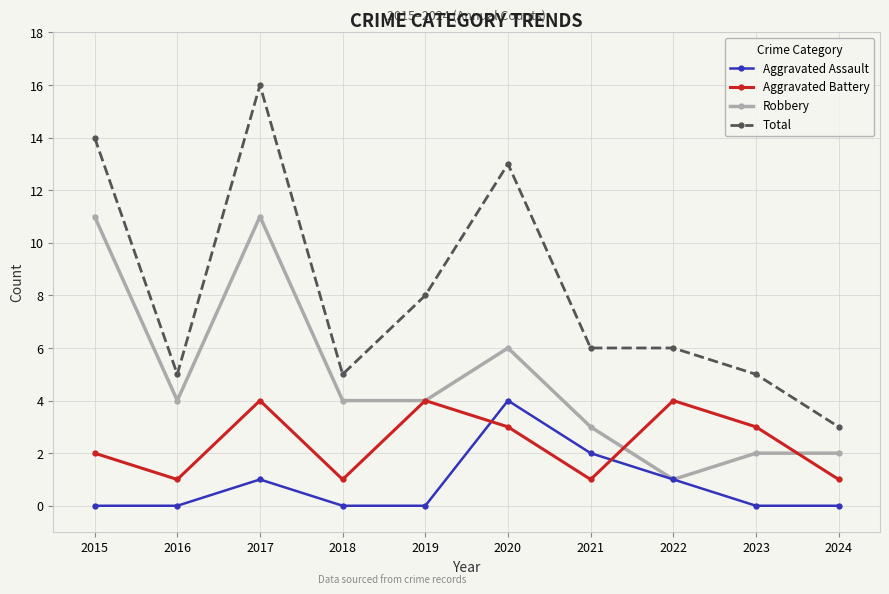

Which series has the largest total across all categories?

Total